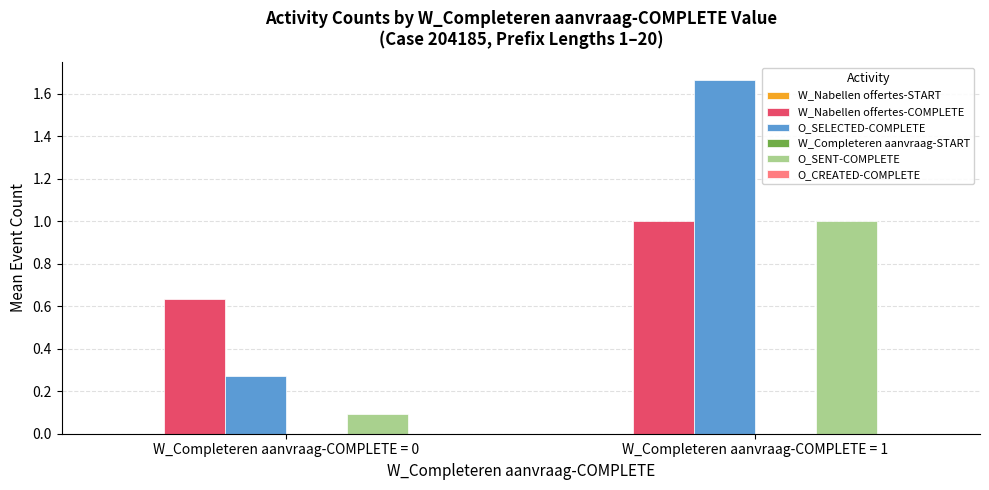

How many groups of bars are there?

2